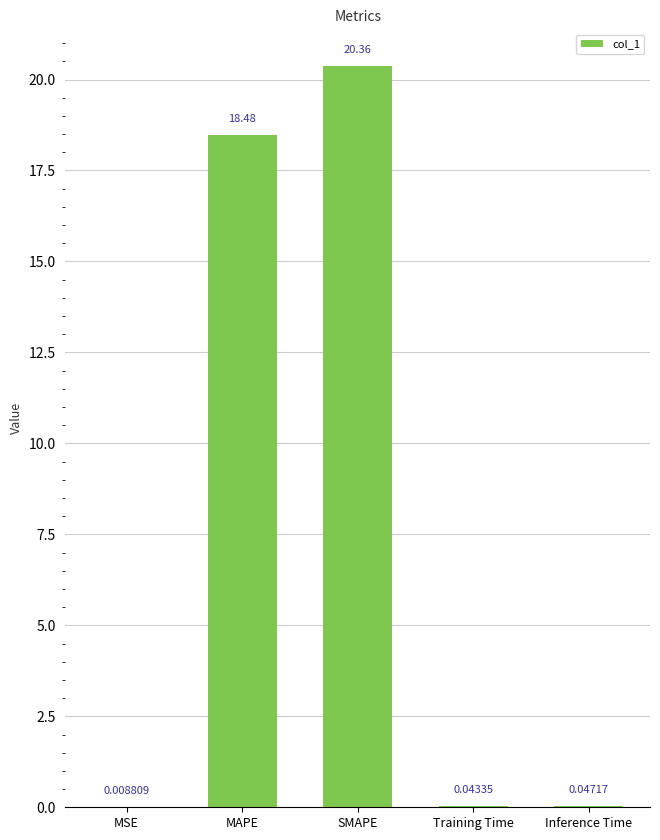

The chart shows a value of 28.1 at MAPE. True or false?

False